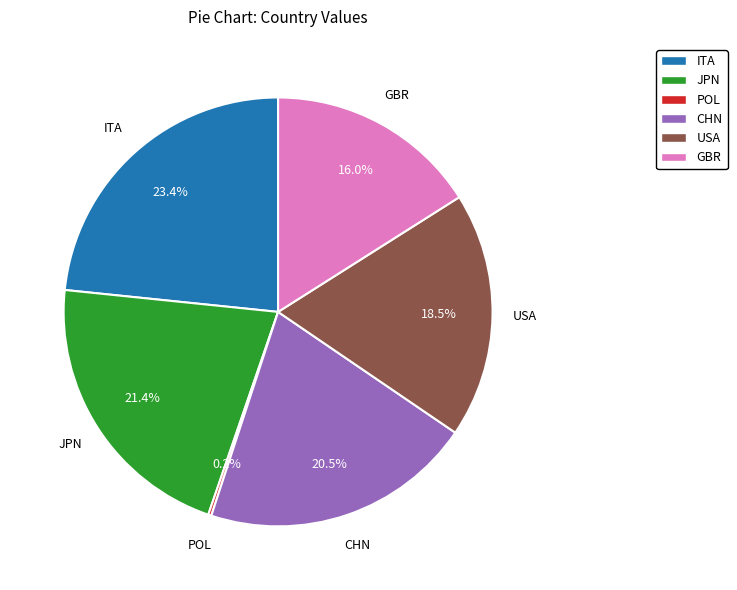

Between USA and JPN, which is larger?

JPN